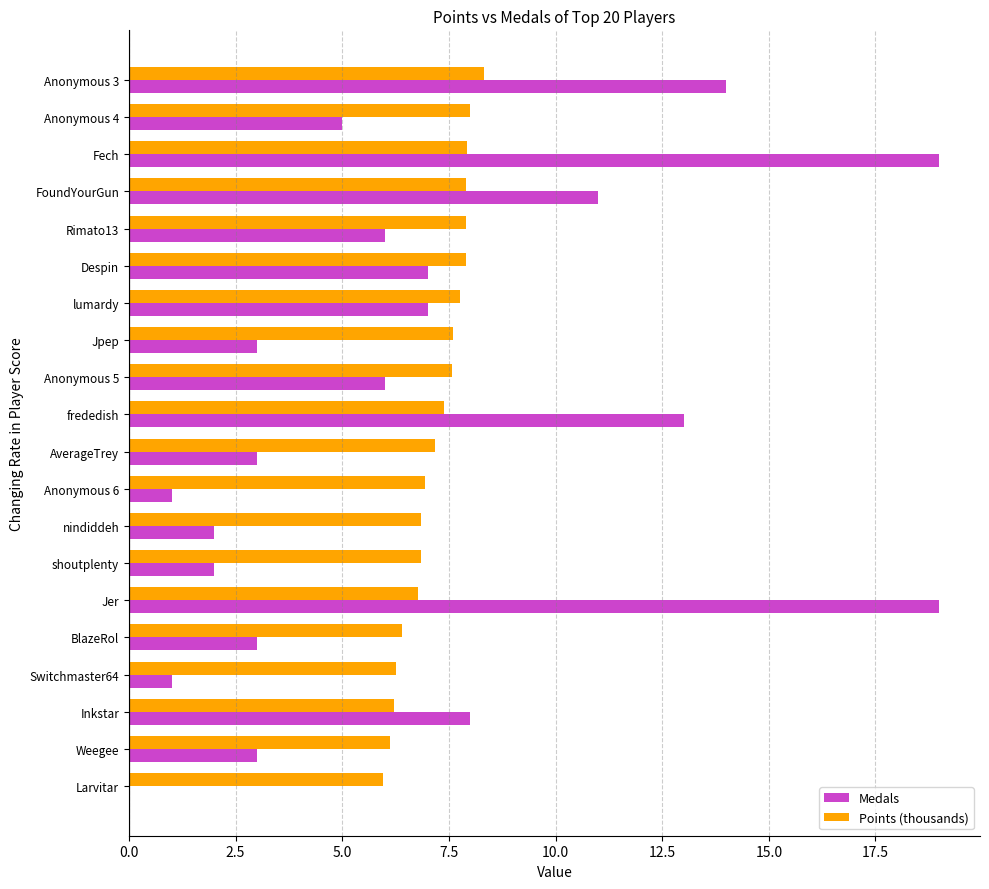

Between Anonymous 6 and Inkstar, which series saw the biggest shift?

Medals